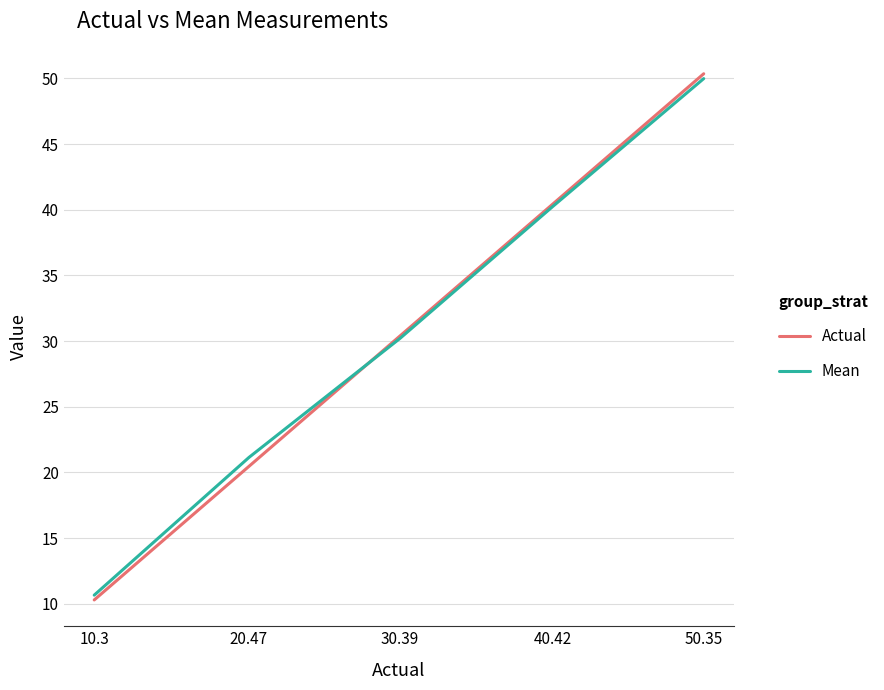

At which category is the sum across all series the highest?

50.35